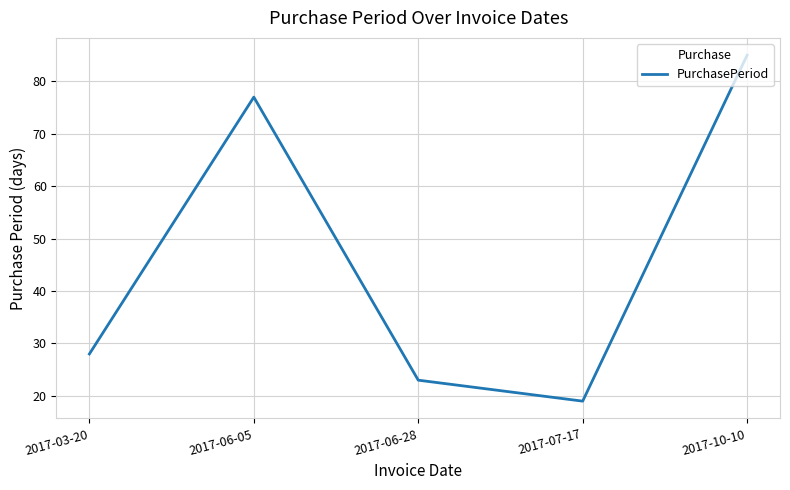

List the labels in order of value, largest first.

2017-10-10, 2017-06-05, 2017-03-20, 2017-06-28, 2017-07-17